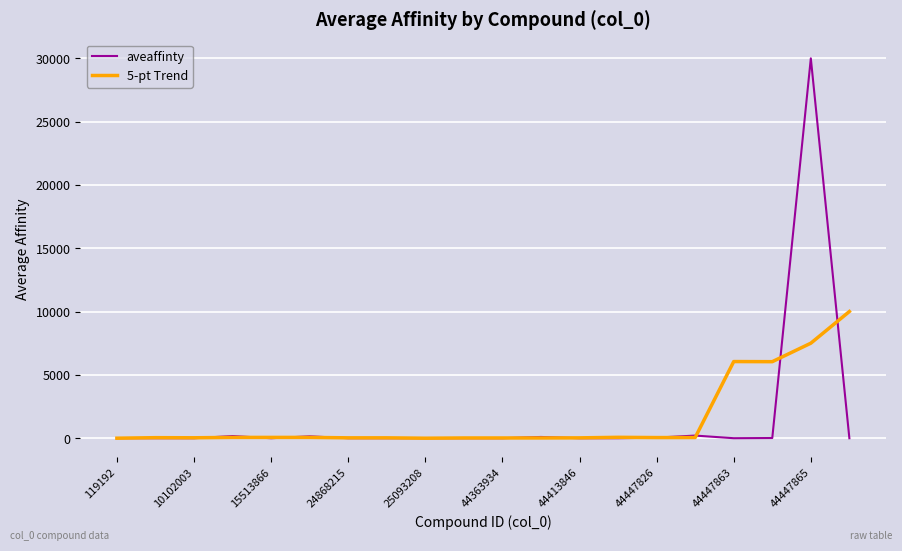

What is the maximum value shown in the chart?

30000.0